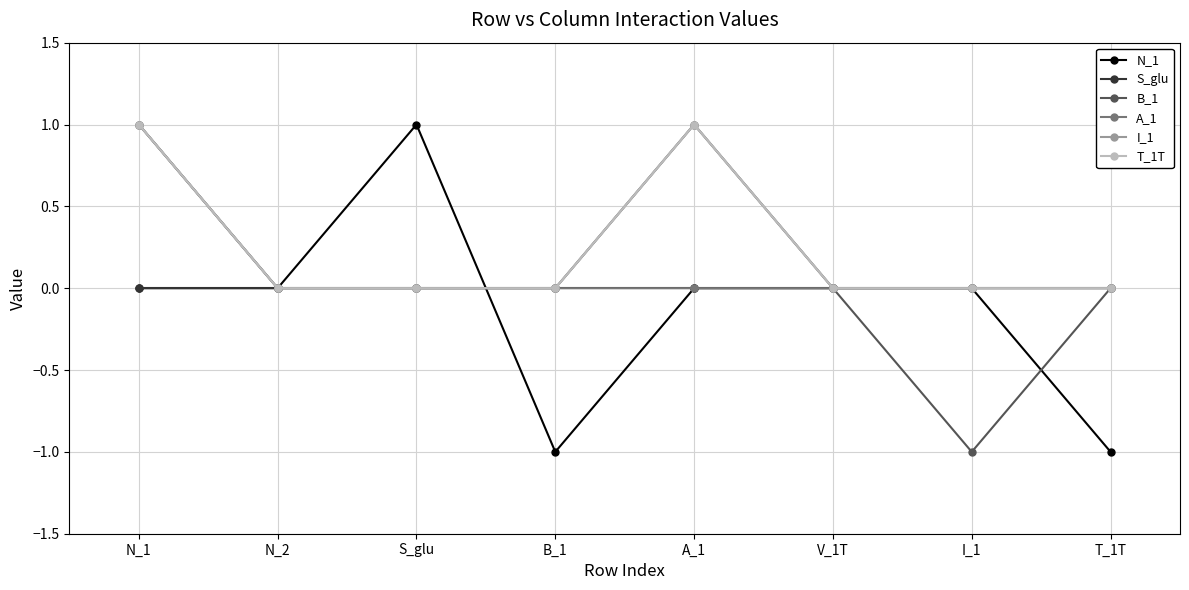

How many intersections are there between N_1 and A_1?

1